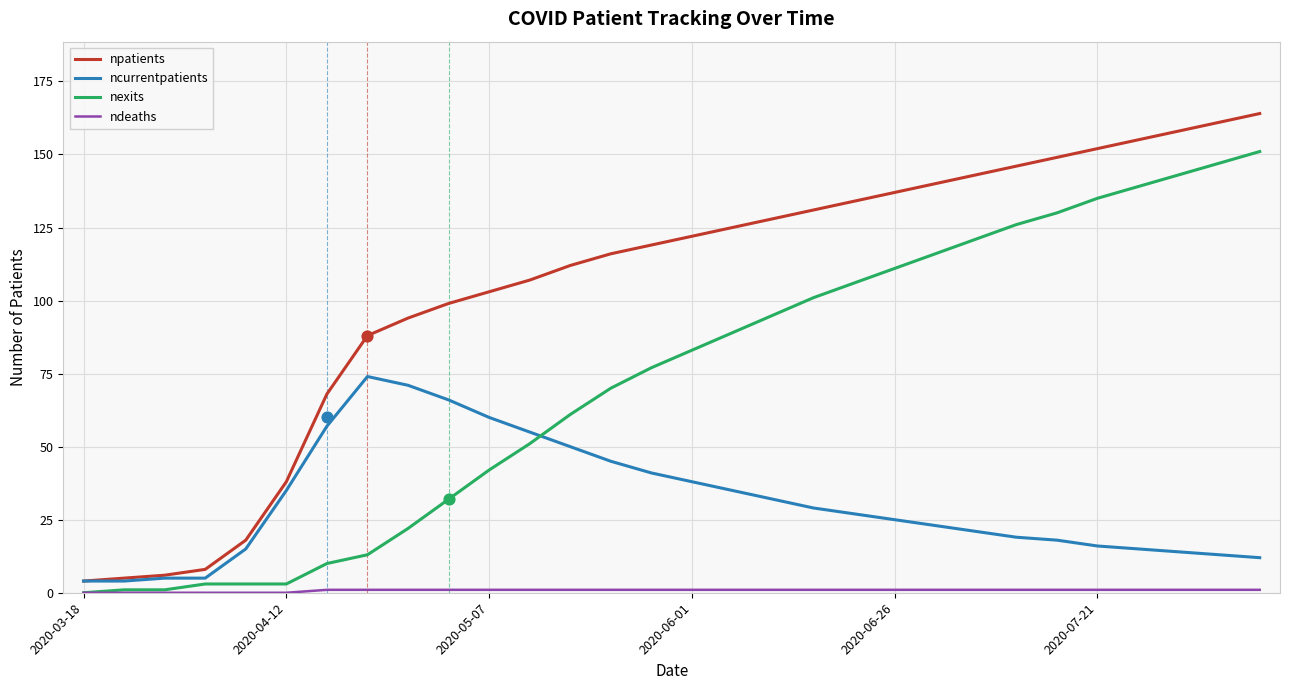

Which series has the widest spread of Y values?

npatients